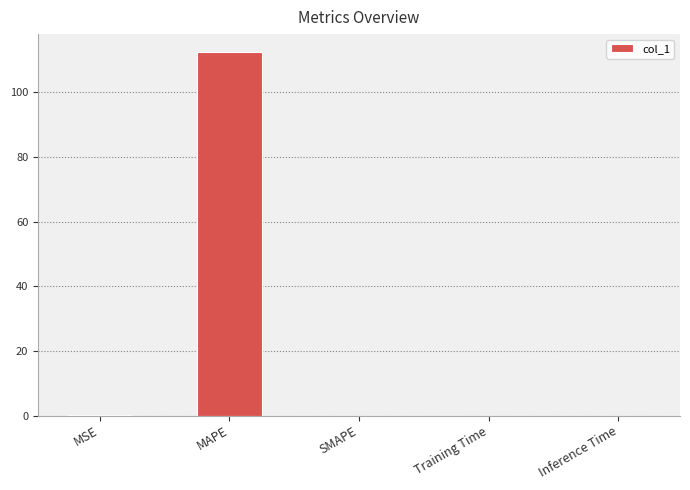

What is the change in value from MAPE to SMAPE?

-112.4